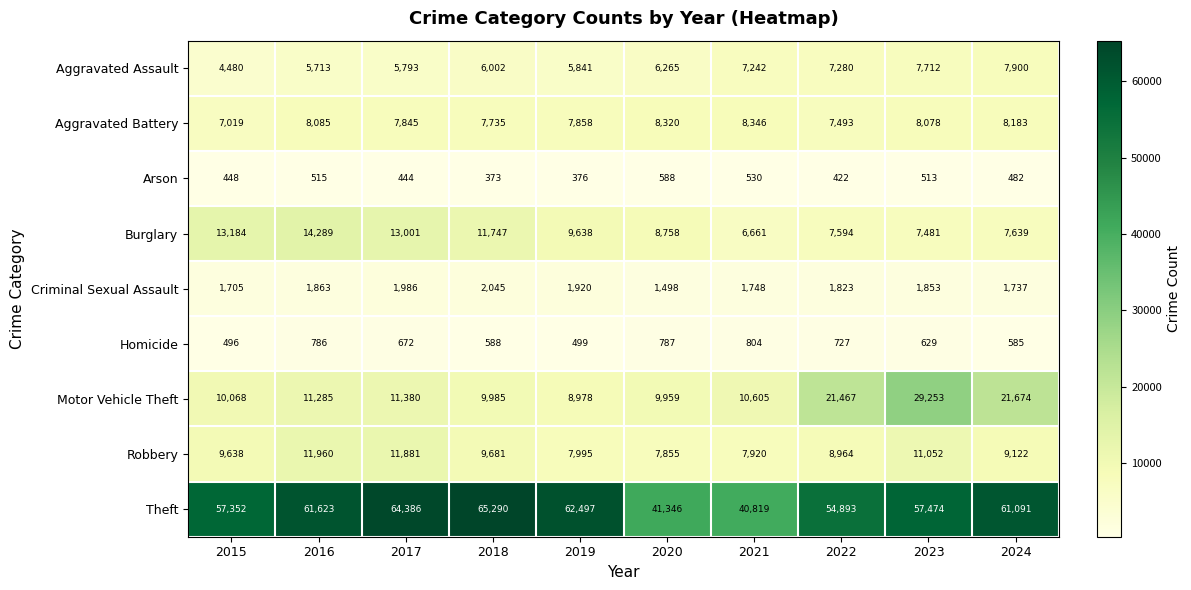

Which category has the lowest value across all series?

2018